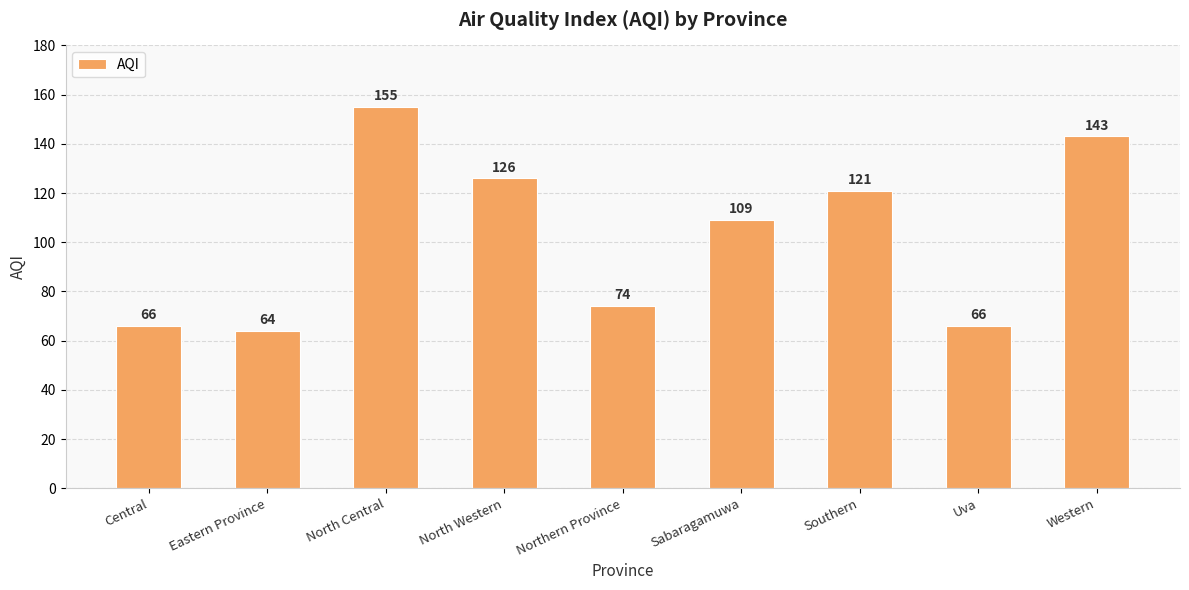

Where does the data first go above 109?

North Central